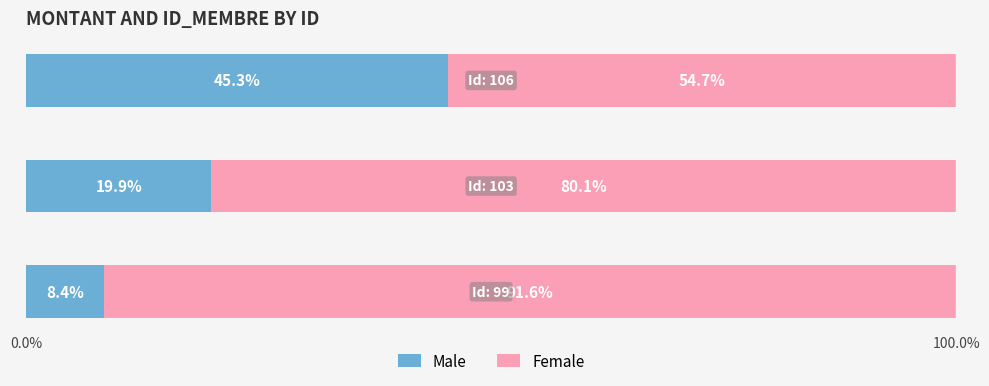

What is the sum of all Male values?

73.6